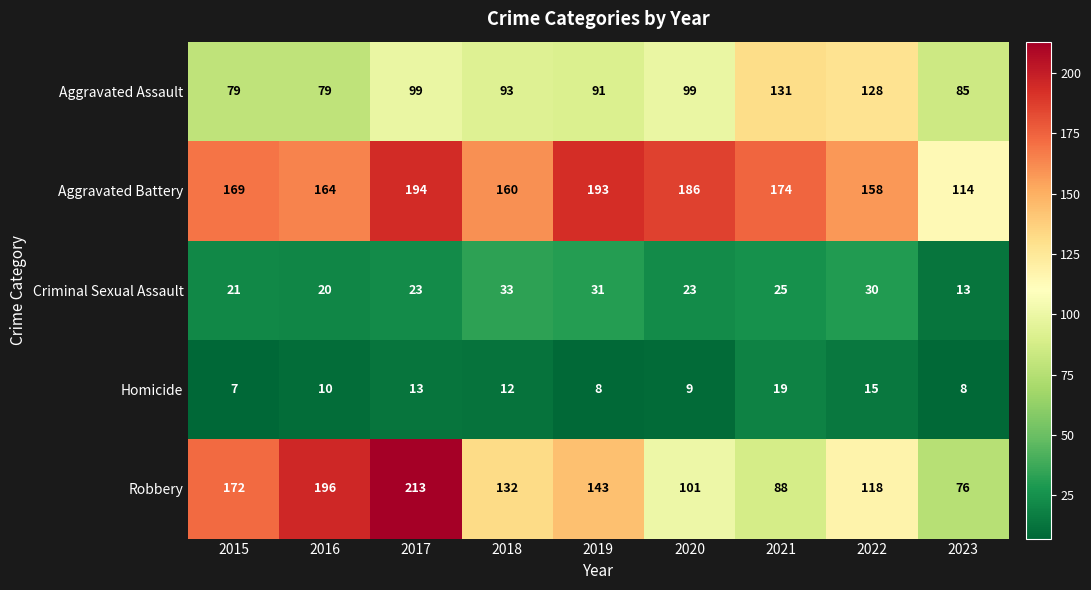

Which series has the largest range (max minus min)?

Robbery